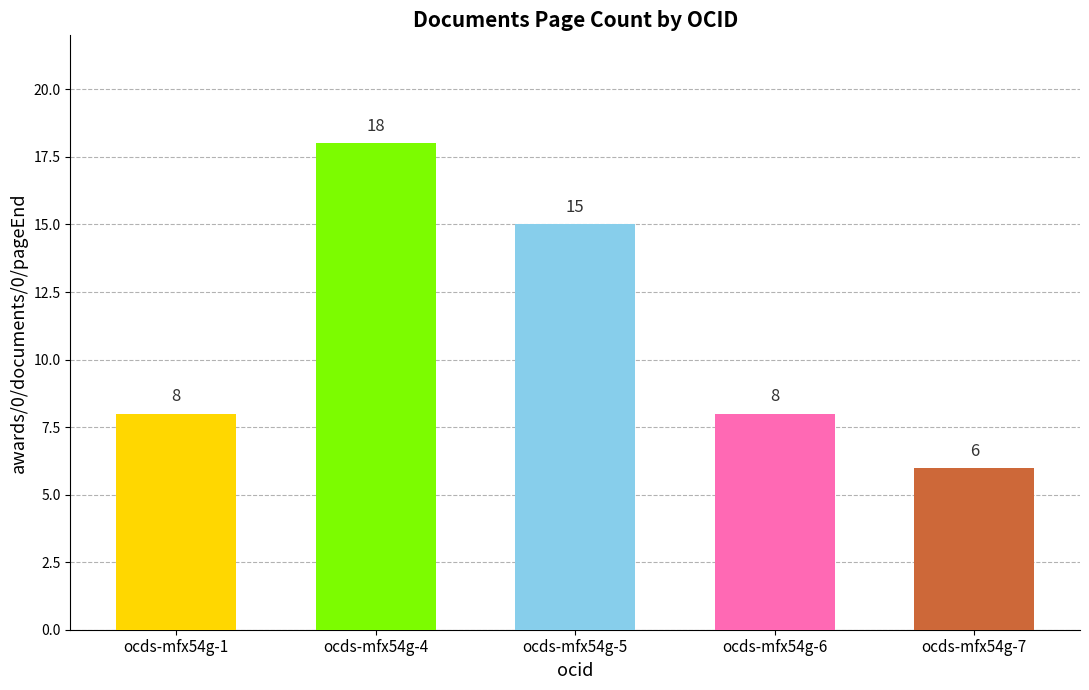

What is the difference between the maximum and second lowest values?

10